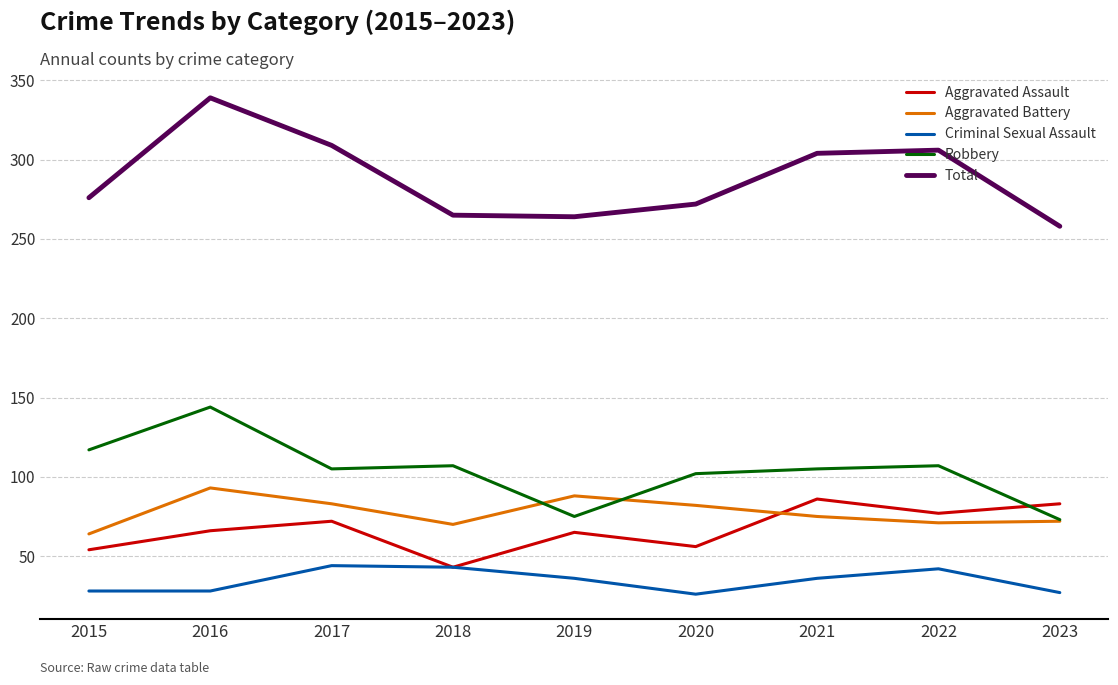

How many values in the Aggravated Battery series are below 75?

4